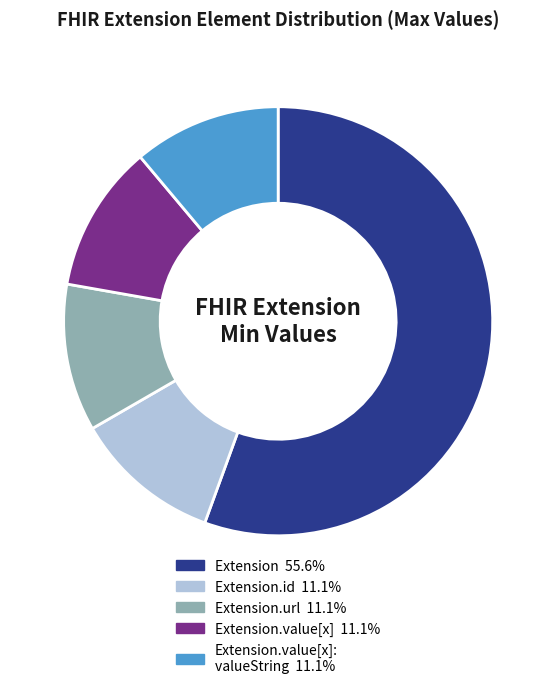

Count the number of slices in the pie.

5